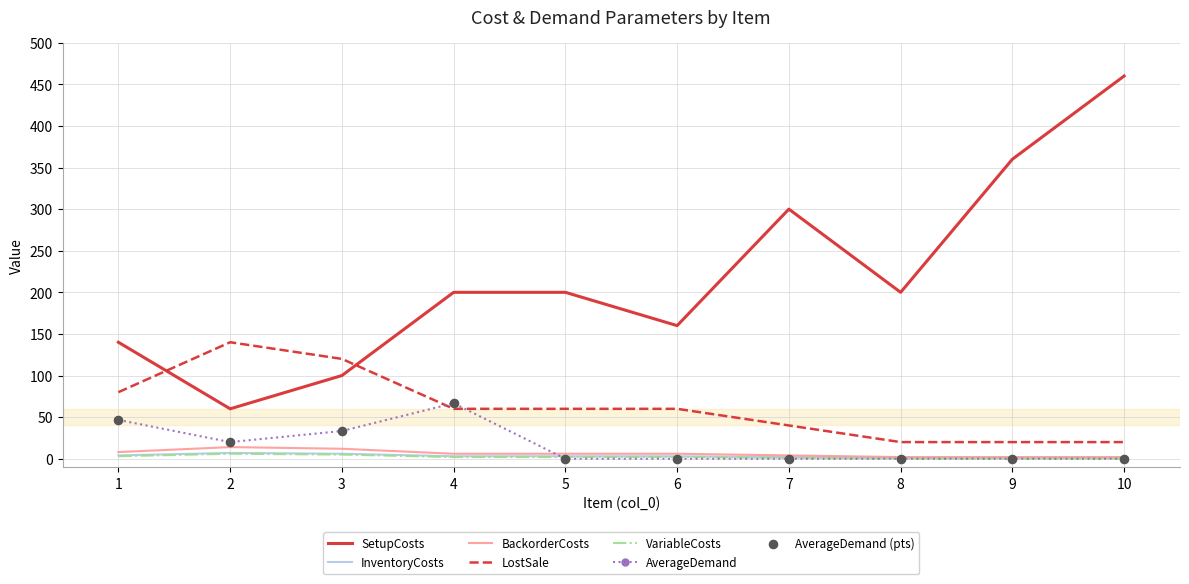

What is the total value across all series at 7?

347.0